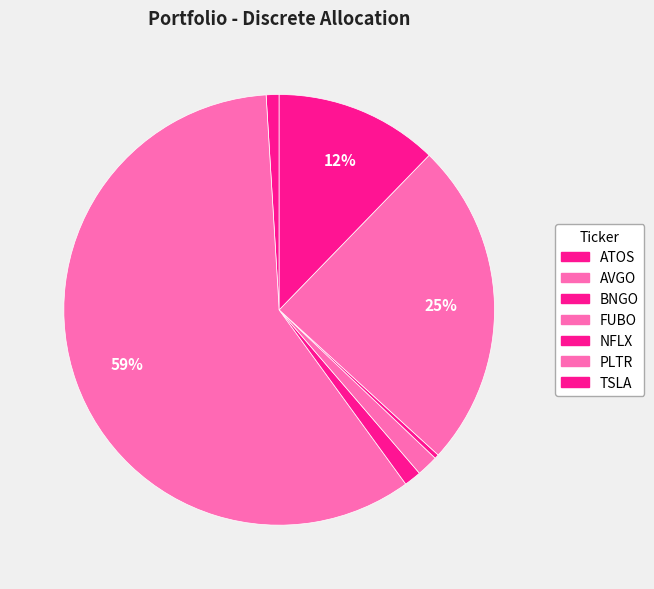

What is the smallest slice in the pie chart?

NFLX